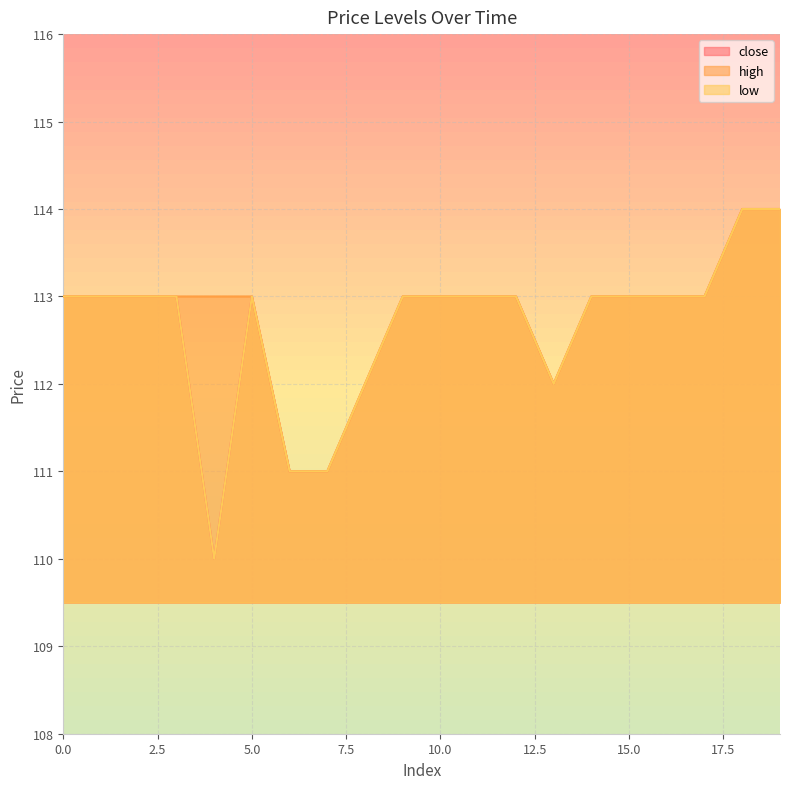

What is the value of the close point at the 3rd from the left?

113